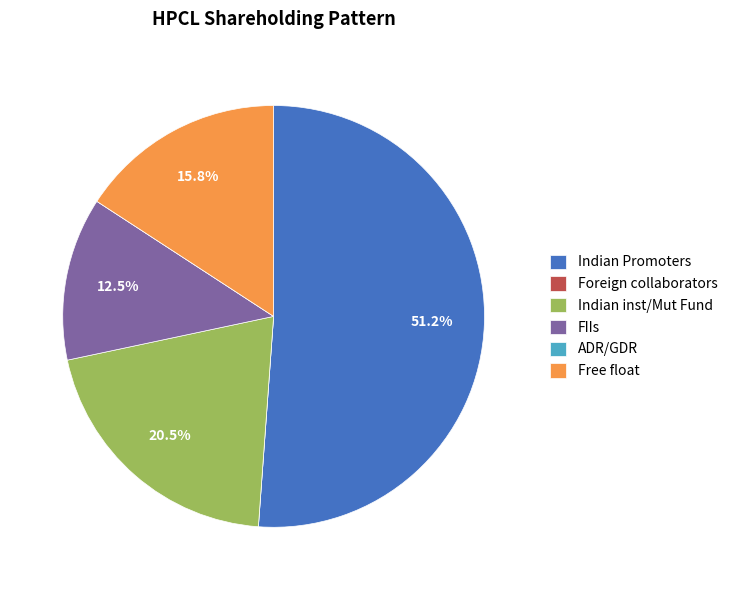

To the nearest percent, what is the difference between the largest and smallest slice percentages?

51%